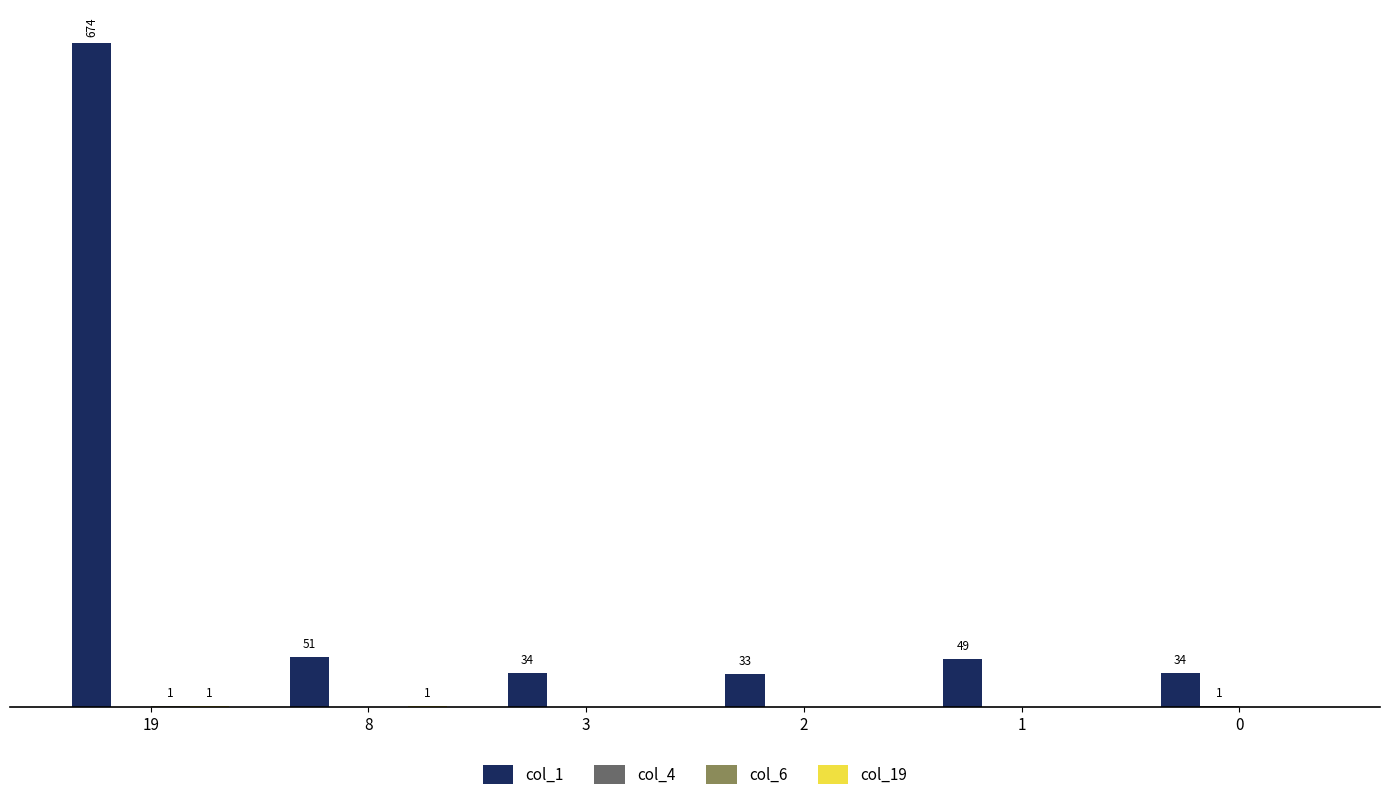

Are the bars horizontal?

No